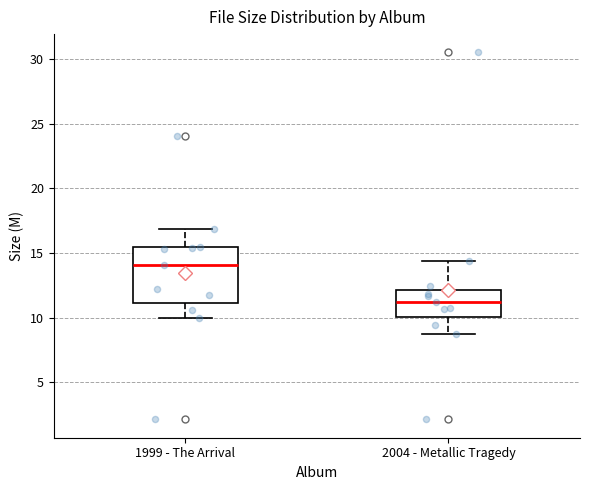

Which box has the lowest median line?

2004 - Metallic Tragedy